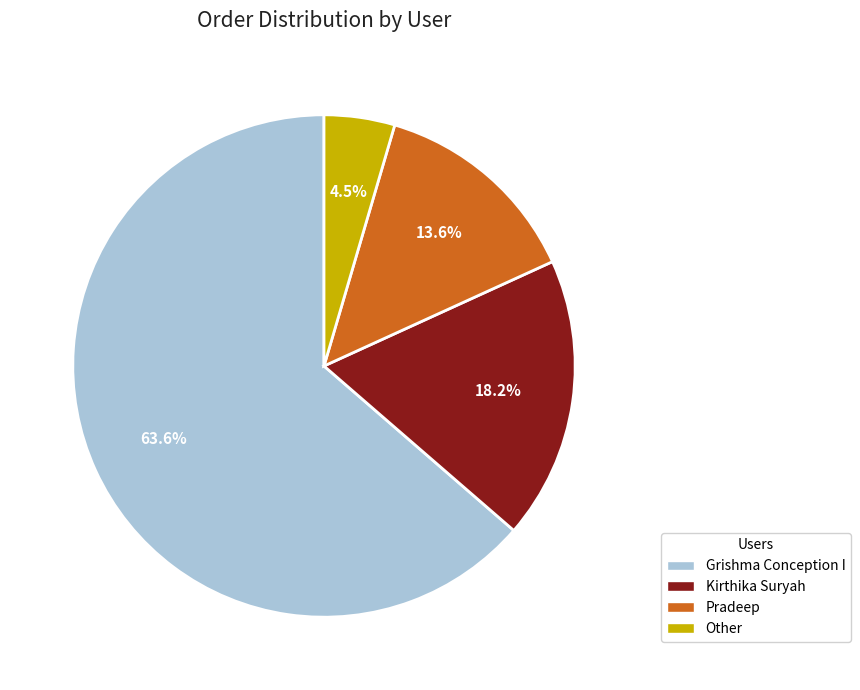

To the nearest percent, what is the difference between the largest and smallest slice percentages?

59%